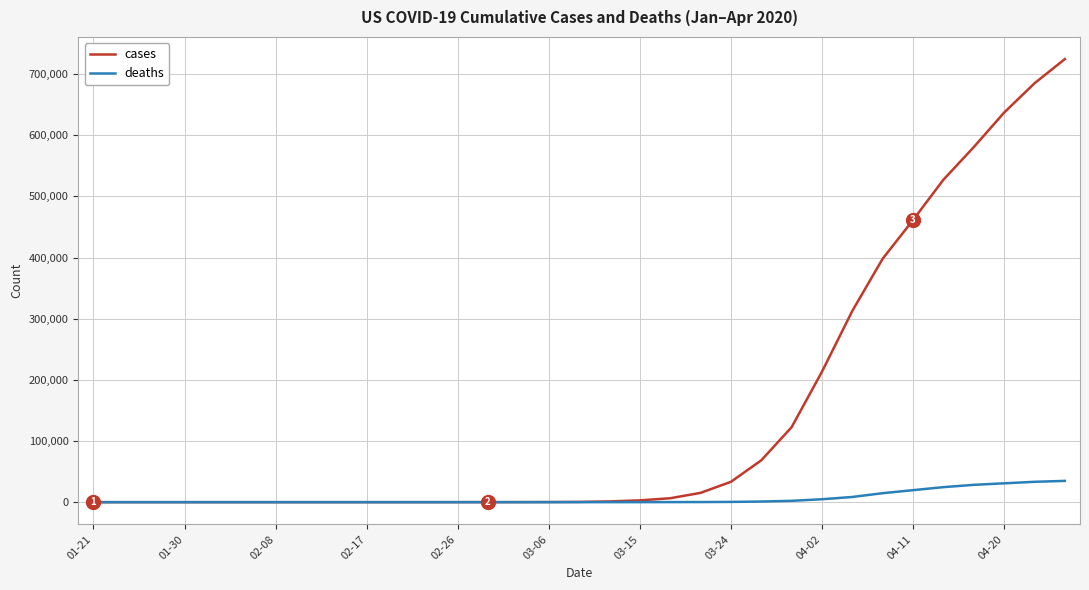

Which series has the largest range (max minus min)?

cases